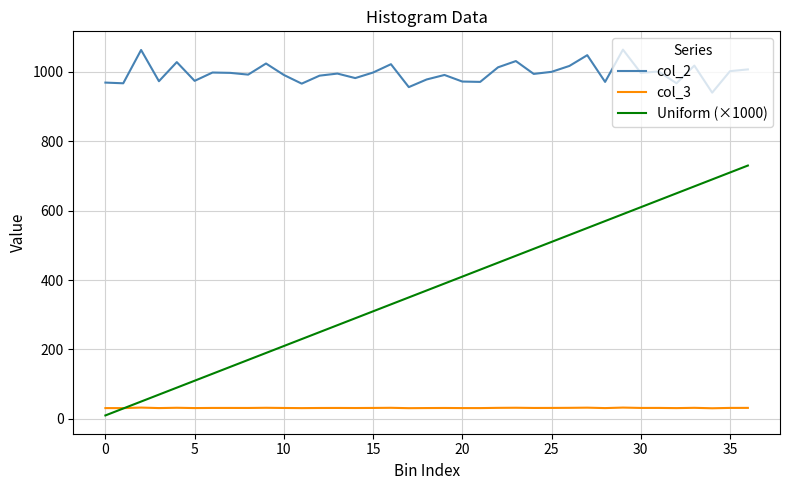

Rank the series by their average value, from highest to lowest.

col_2, Uniform (×1000), col_3